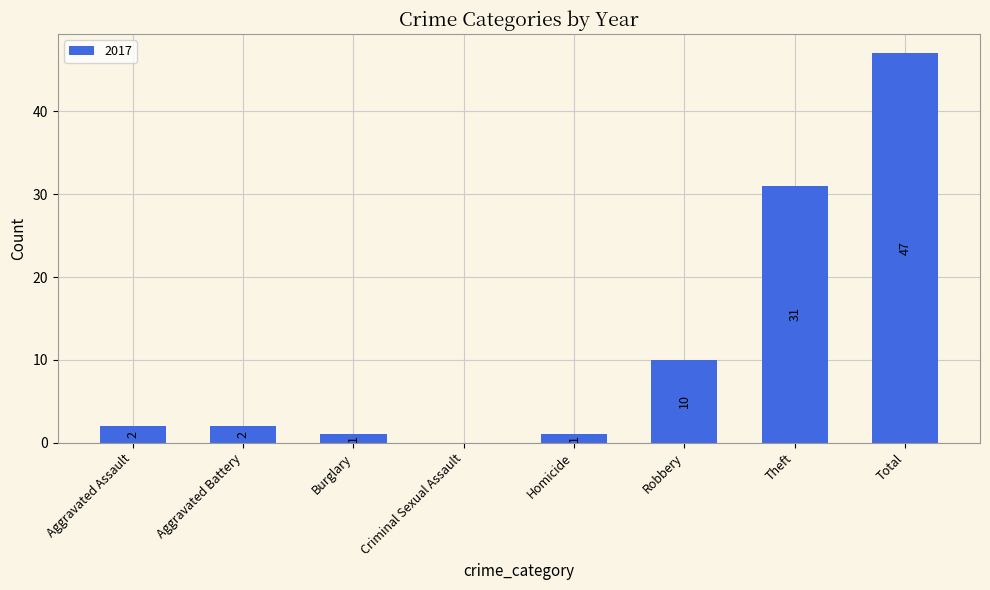

Between Homicide and Robbery, which is larger?

Robbery